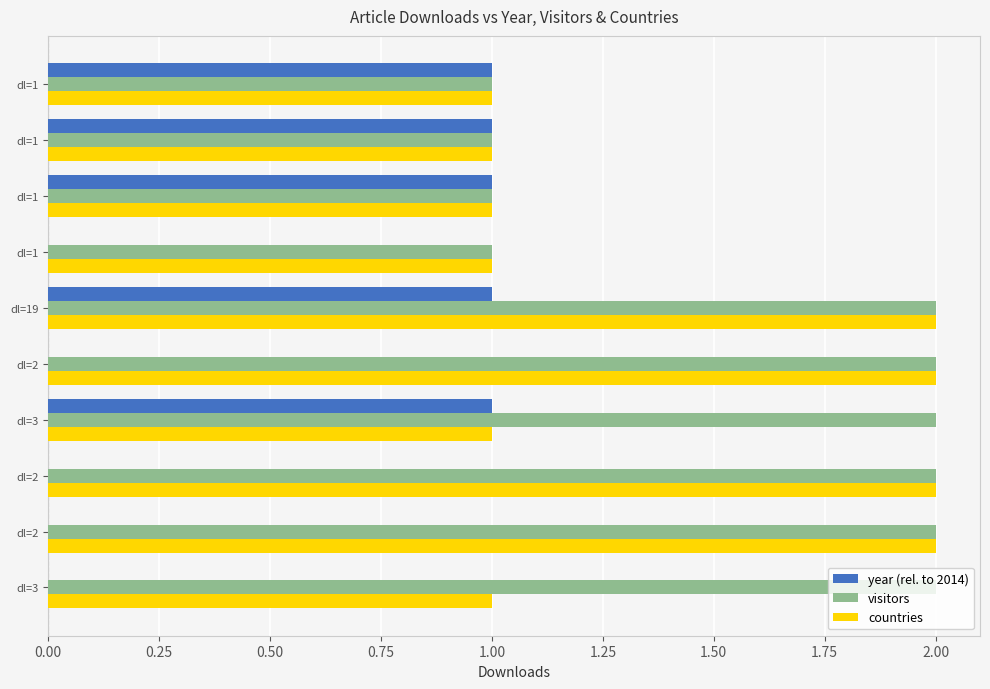

What are all the series names shown in the legend?

year (rel. to 2014), visitors, countries